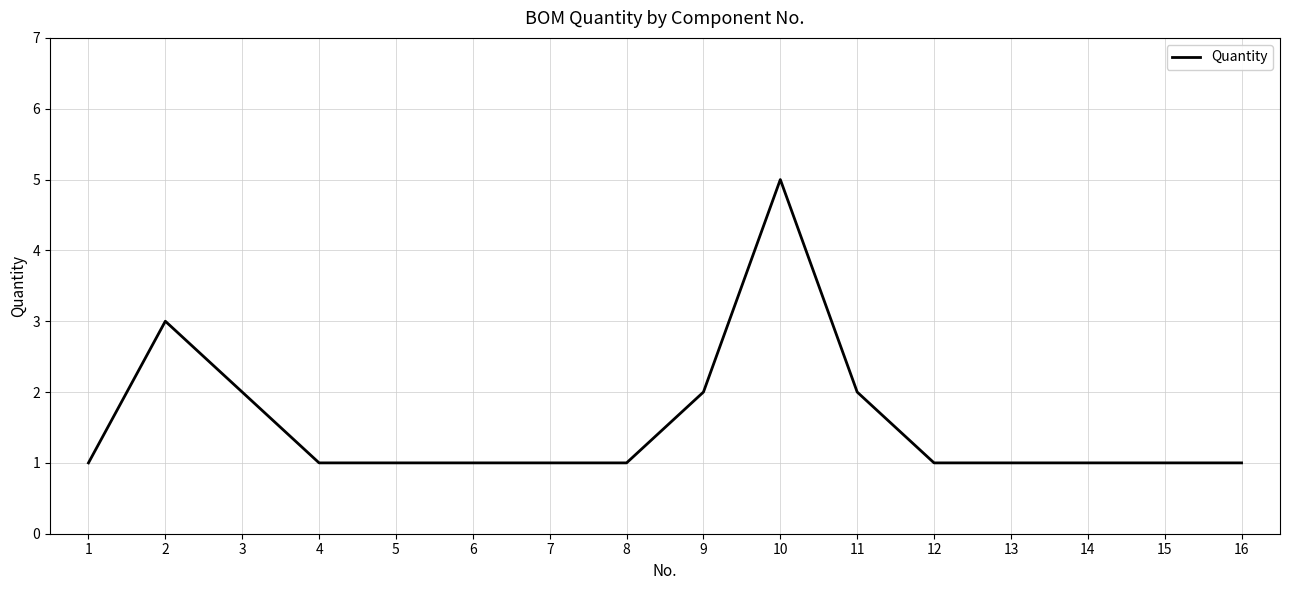

True or false: the data shows 3 at 3.

False